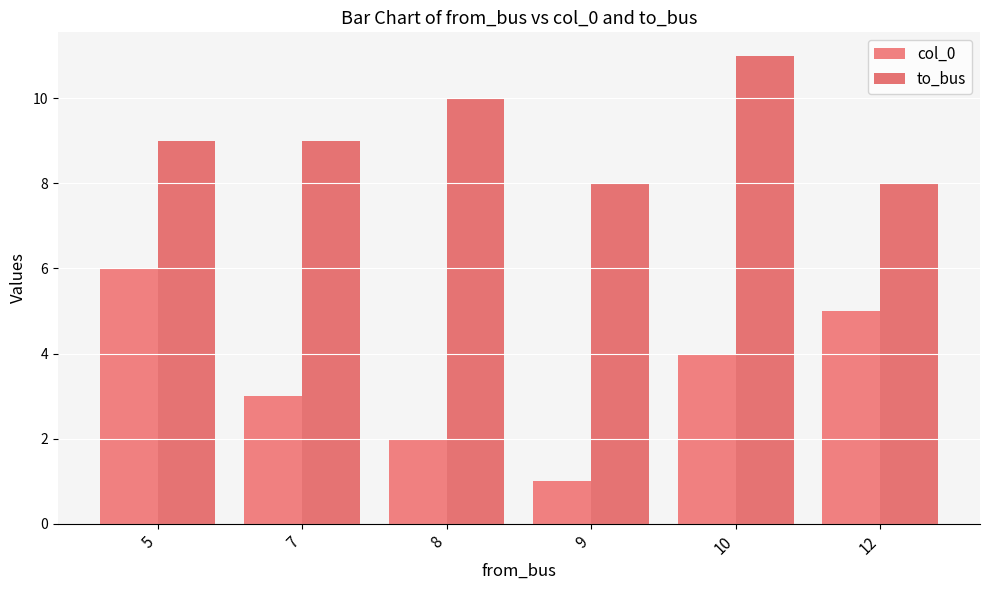

Does the chart contain any negative values?

No